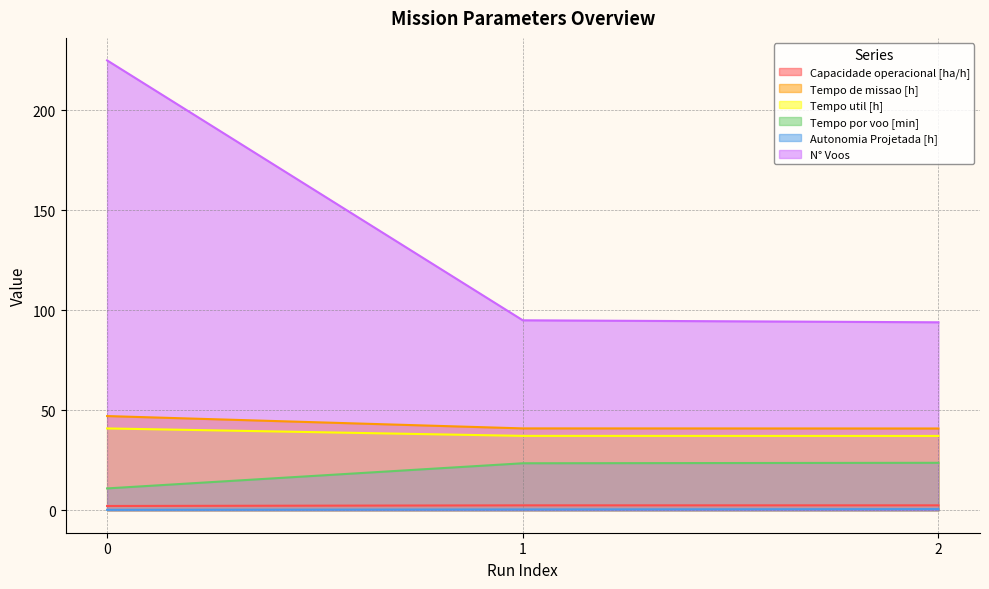

Which has a higher value, 1 or 2?

2